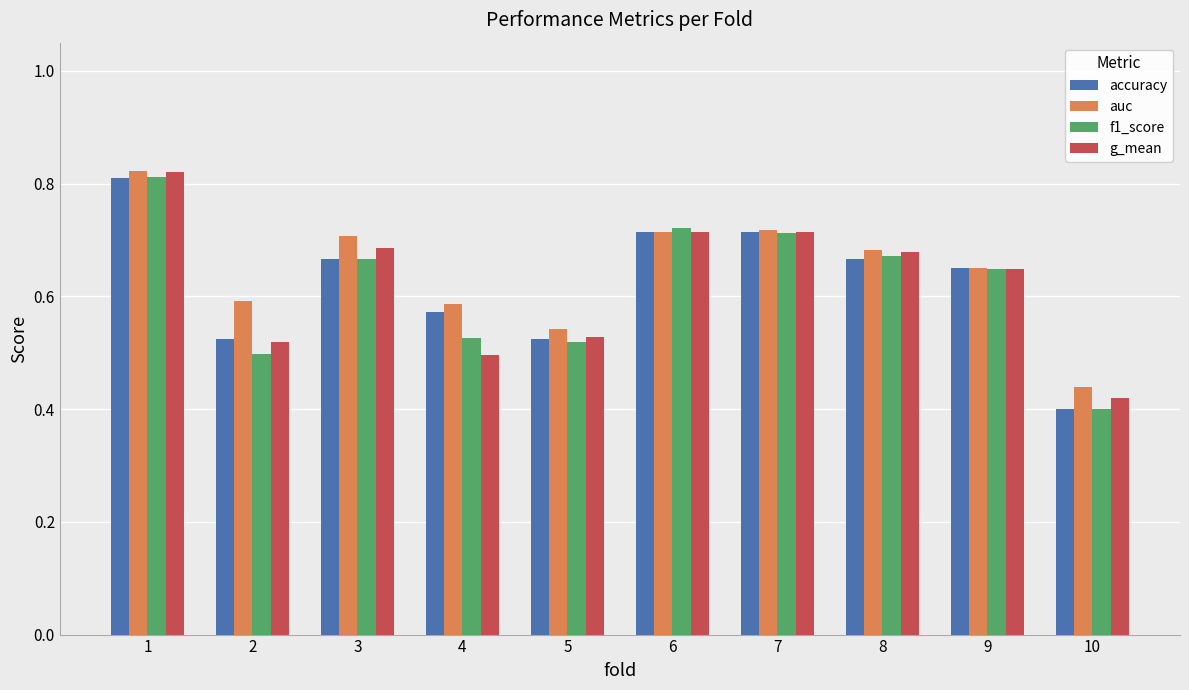

True or false: auc has a value of 0.7 at 8.

True